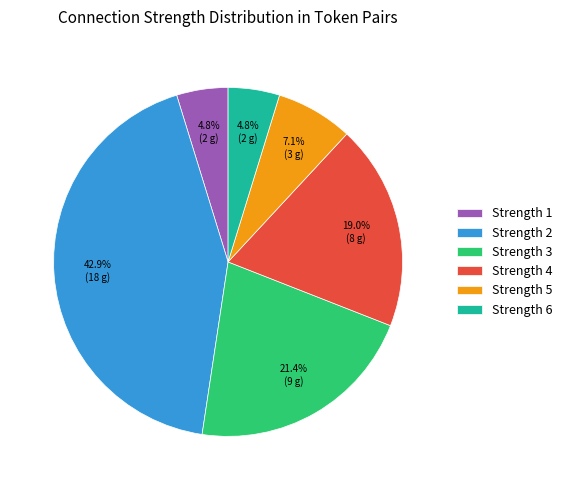

Is there any slice that represents more than half of the pie?

No